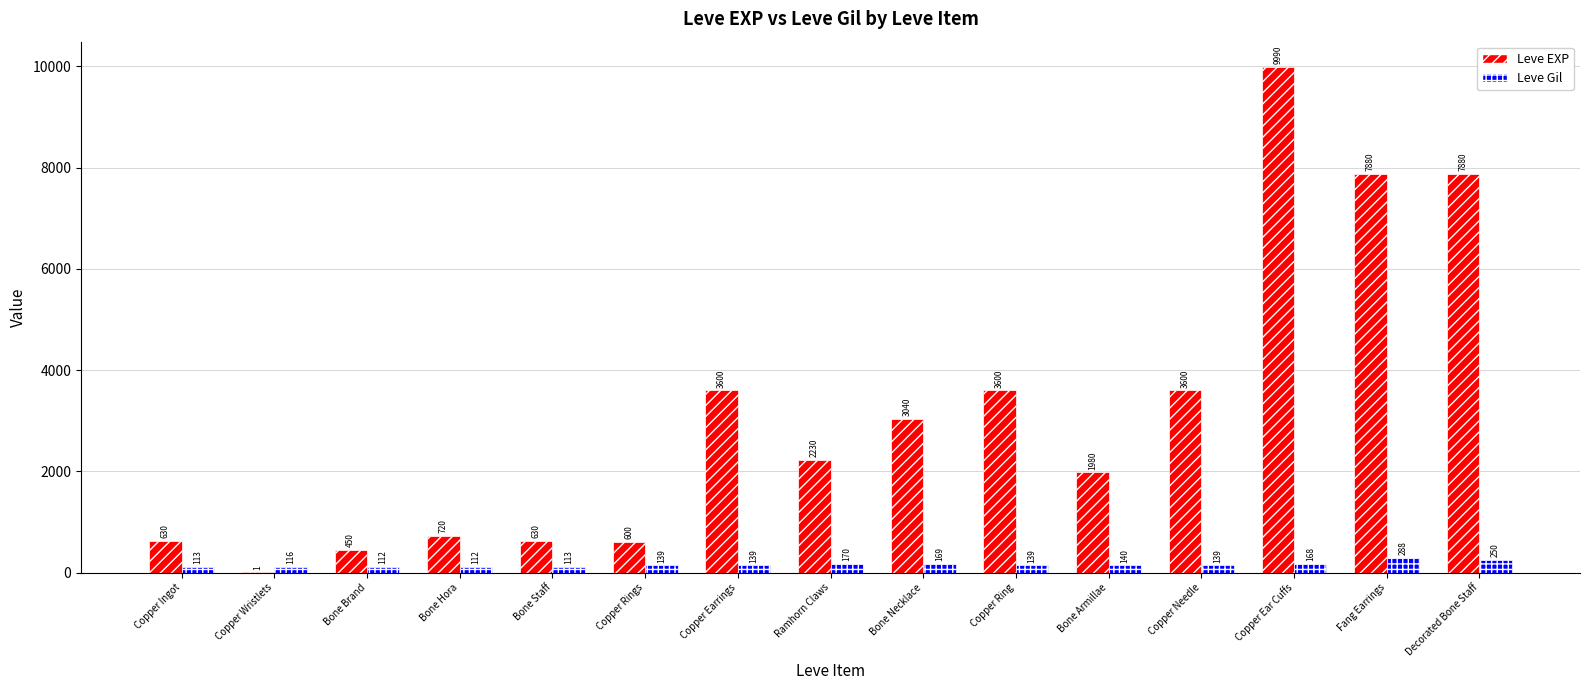

Reading right to left, transcribe all the data shown in this chart.

Leve EXP: 7880	7880	9990	3600	1980	3600	3040	2230	3600	600	630	720	450	1	630
Leve Gil: 250	288	168	139	140	139	169	170	139	139	113	112	112	116	113